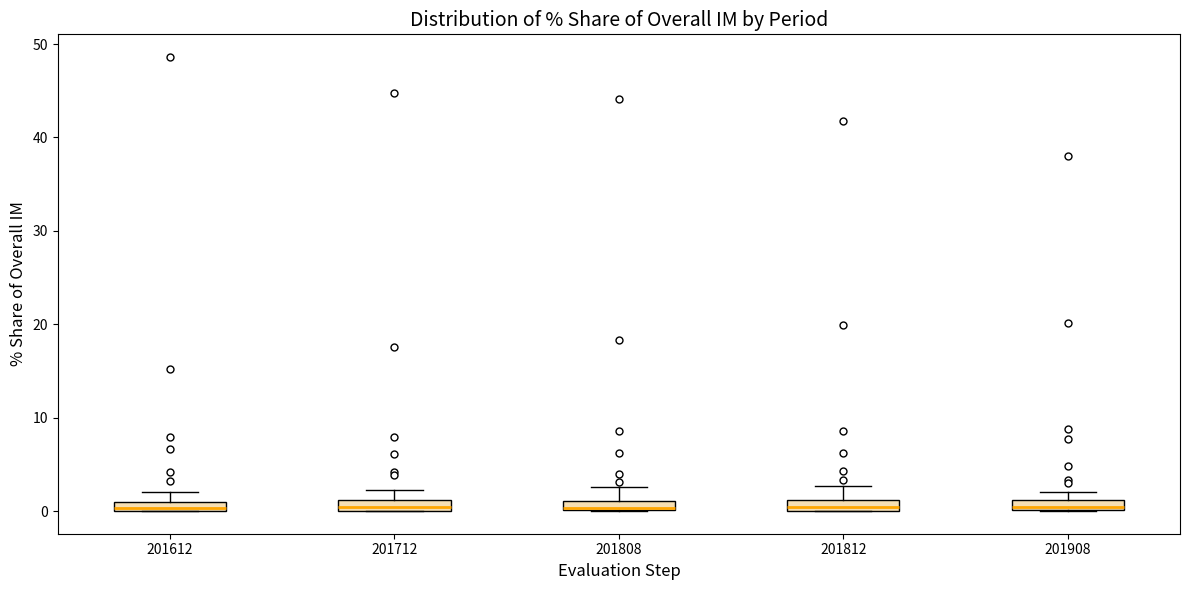

Where is the upper edge of the box at x = 201812 on the y-axis? The values are not printed on the chart, so give them approximately, as read against the axis.

1